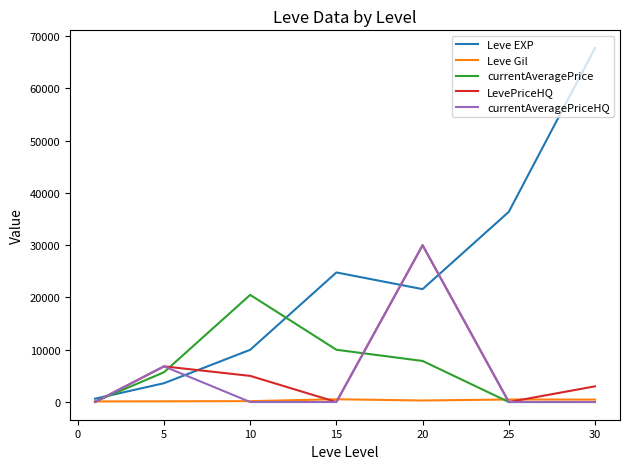

True or false: Leve EXP and currentAveragePriceHQ cross at least once.

True